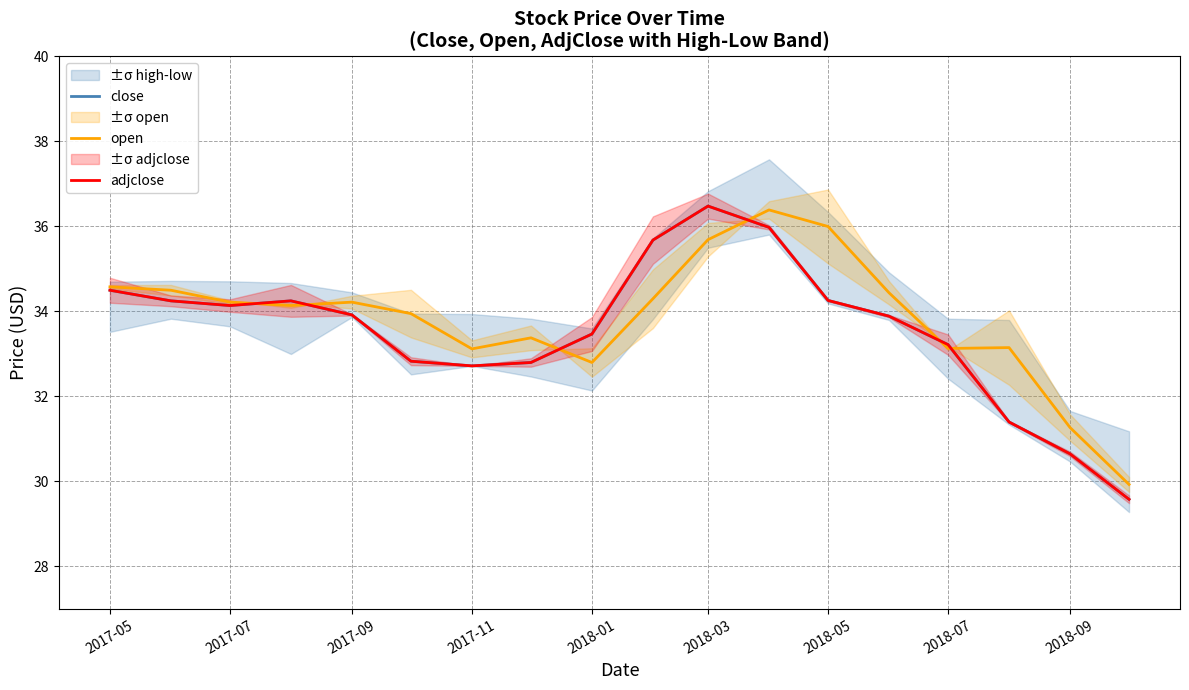

Reading left to right, extract all data points from this chart.

close: 34.5	34.2	34.1	34.2	33.9	32.8	32.7	32.8	33.5	35.7	36.5	36.0	34.3	33.9	33.2	31.4	30.6	29.6
open: 34.6	34.5	34.2	34.1	34.2	34.0	33.1	33.4	32.8	34.3	35.7	36.4	36.0	34.4	33.1	33.1	31.3	29.9
adjclose: 34.5	34.2	34.1	34.2	33.9	32.8	32.7	32.8	33.5	35.7	36.5	36.0	34.3	33.9	33.2	31.4	30.6	29.6